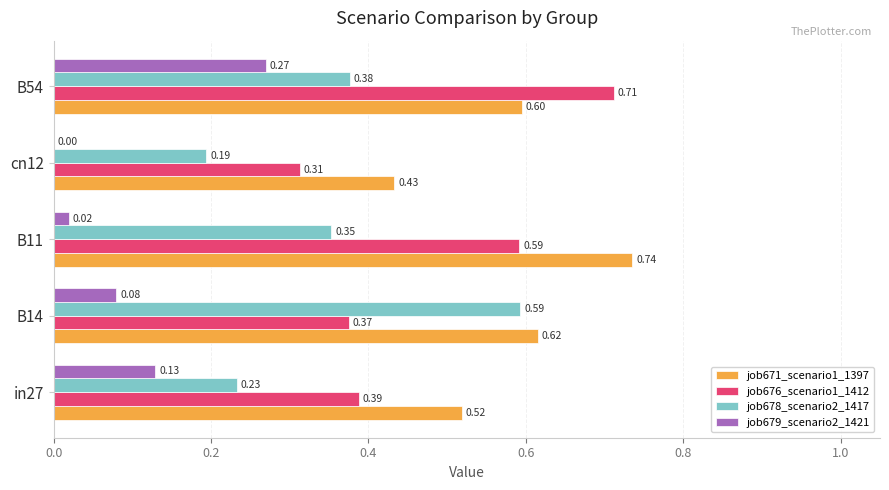

Which series changed the most between in27 and cn12?

job679_scenario2_1421